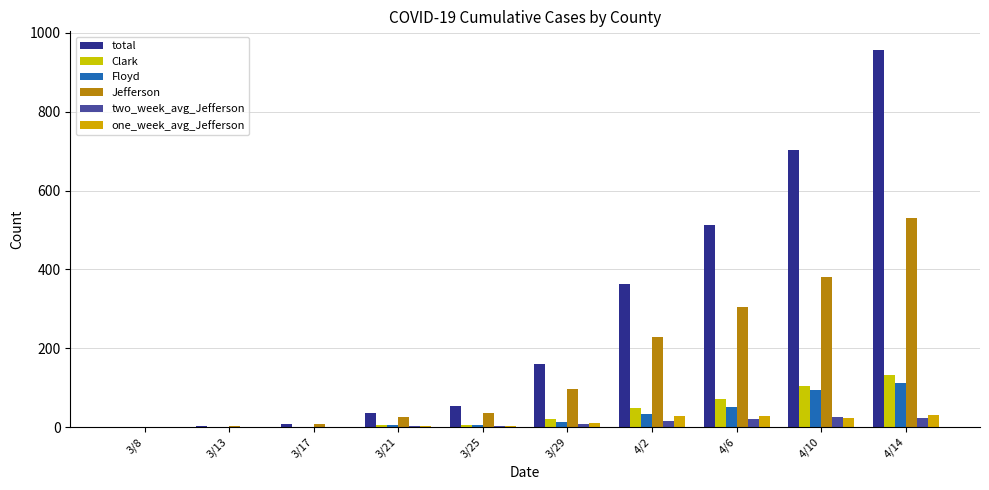

Reading left to right, what are all the values shown in this chart?

total: 3/8=0.0	3/13=2.0	3/17=8.0	3/21=36.0	3/25=54.0	3/29=159.0	4/2=362.0	4/6=513.0	4/10=704.0	4/14=956.0
Clark: 3/8=0.0	3/13=0.0	3/17=0.0	3/21=4.0	3/25=6.0	3/29=20.0	4/2=49.0	4/6=71.0	4/10=104.0	4/14=132.0
Floyd: 3/8=0.0	3/13=0.0	3/17=1.0	3/21=5.0	3/25=6.0	3/29=14.0	4/2=34.0	4/6=50.0	4/10=93.0	4/14=111.0
Jefferson: 3/8=0.0	3/13=2.0	3/17=7.0	3/21=25.0	3/25=35.0	3/29=97.0	4/2=228.0	4/6=304.0	4/10=380.0	4/14=531.0
two_week_avg_Jefferson: 3/8=0.0	3/13=0.1	3/17=0.5	3/21=2.6	3/25=2.4	3/29=6.6	4/2=15.7	4/6=19.4	4/10=24.6	4/14=23.2
one_week_avg_Jefferson: 3/8=0.0	3/13=0.3	3/17=0.9	3/21=3.0	3/25=3.9	3/29=10.3	4/2=27.6	4/6=26.9	4/10=21.7	4/14=30.3